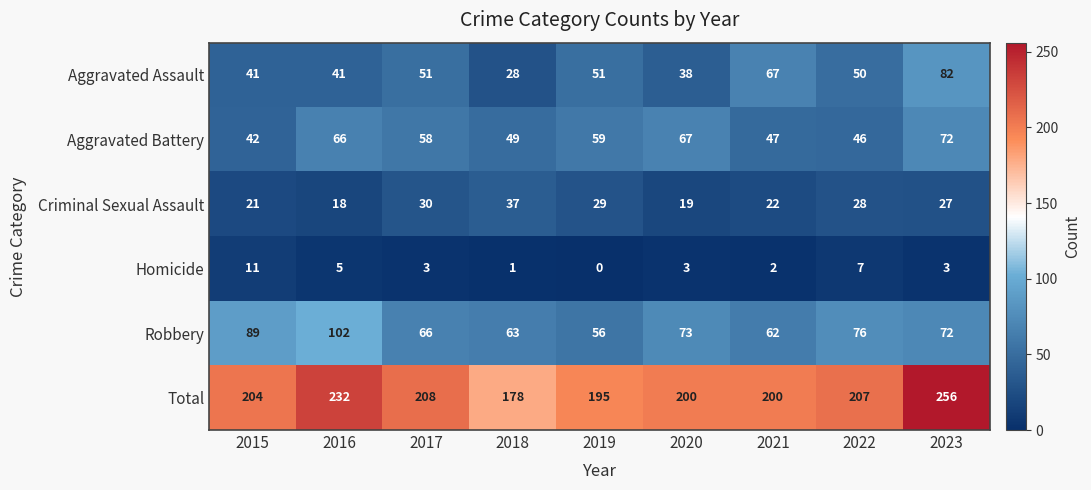

What is the difference between the highest and lowest values at 2020?

197